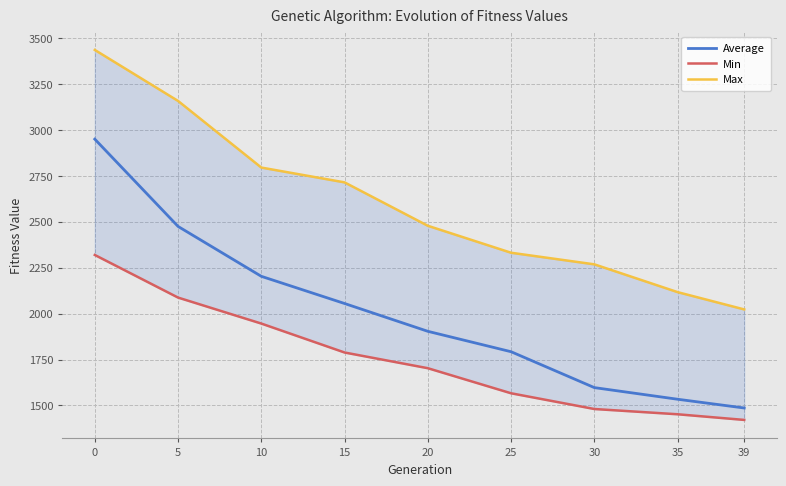

Which has a higher value, 10 or 15?

10